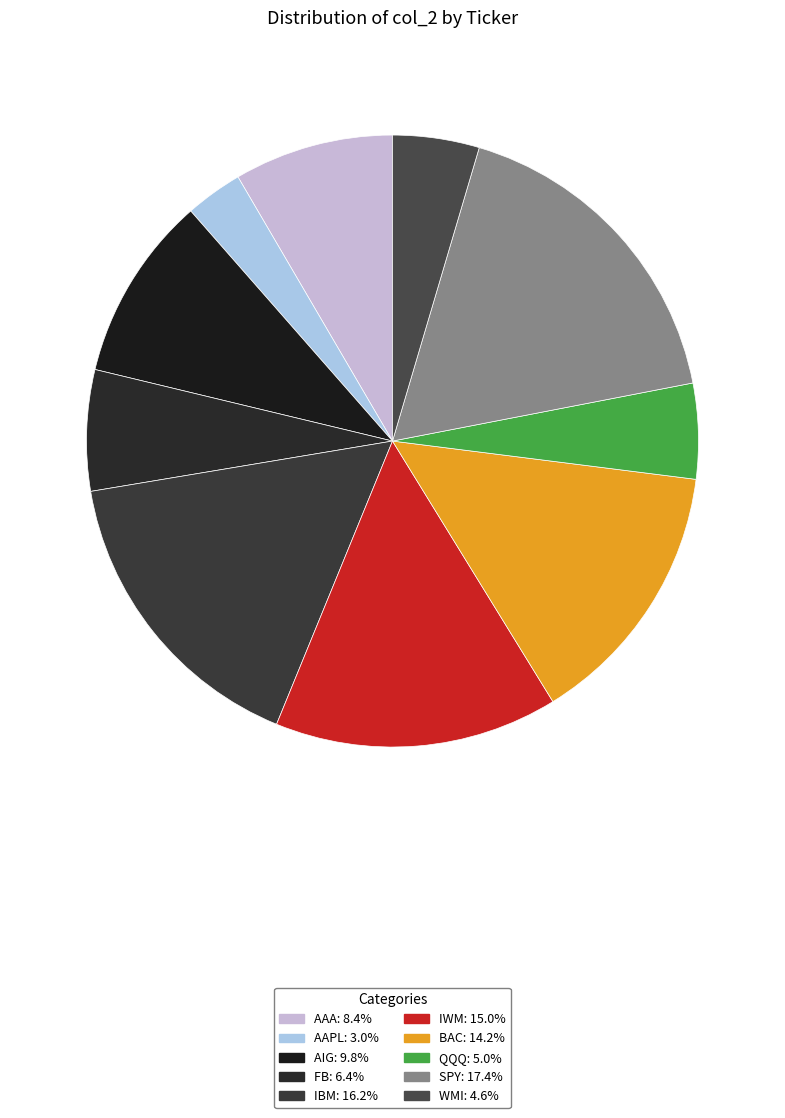

What percentage is the AAA slice, to the nearest percent?

8%